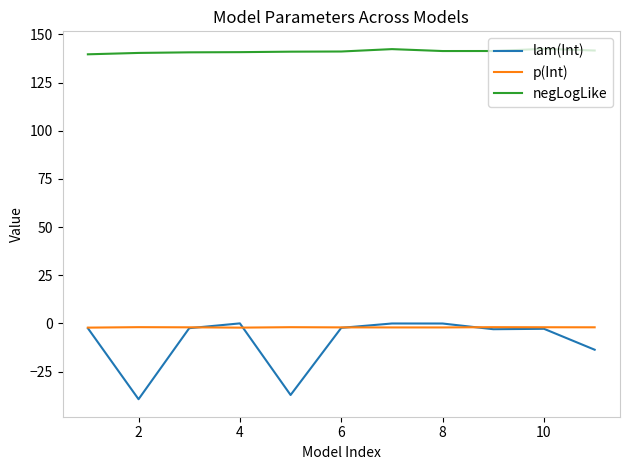

True or false: lam(Int) and negLogLike cross at least once.

False